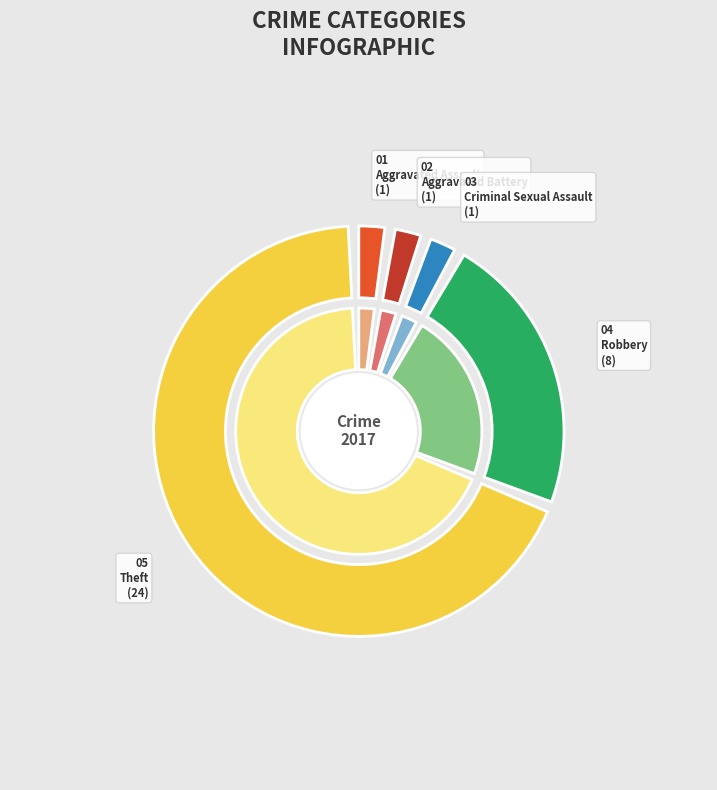

Which slice is the largest?

Theft